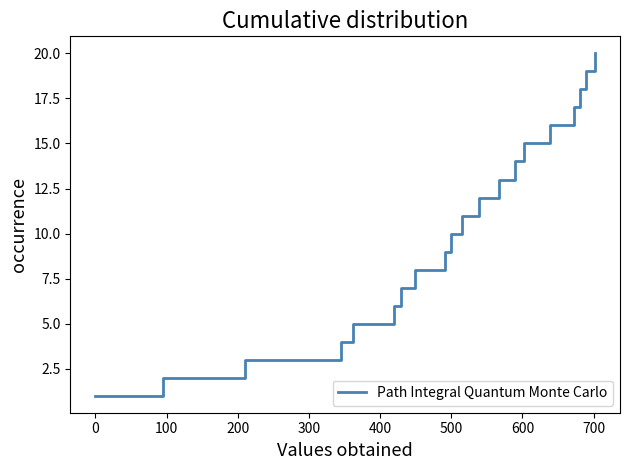

Reading left to right, extract all data points from this chart.

1	2	3	4	5	6	7	8	9	10	11	12	13	14	15	16	17	18	19	20